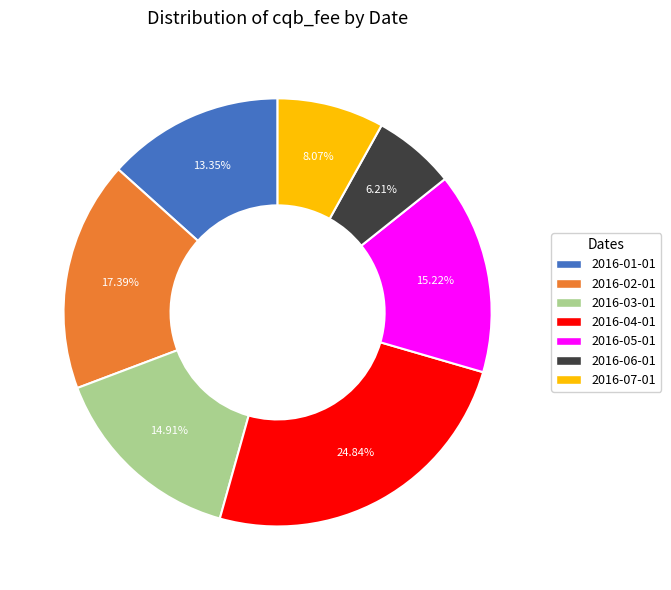

What is the ratio of the value at 2016-02-01 to the value at 2016-07-01?

2.2